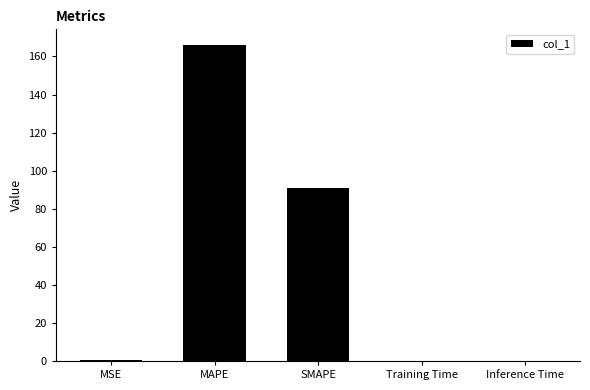

The value at MAPE is 165.9. True or false?

True